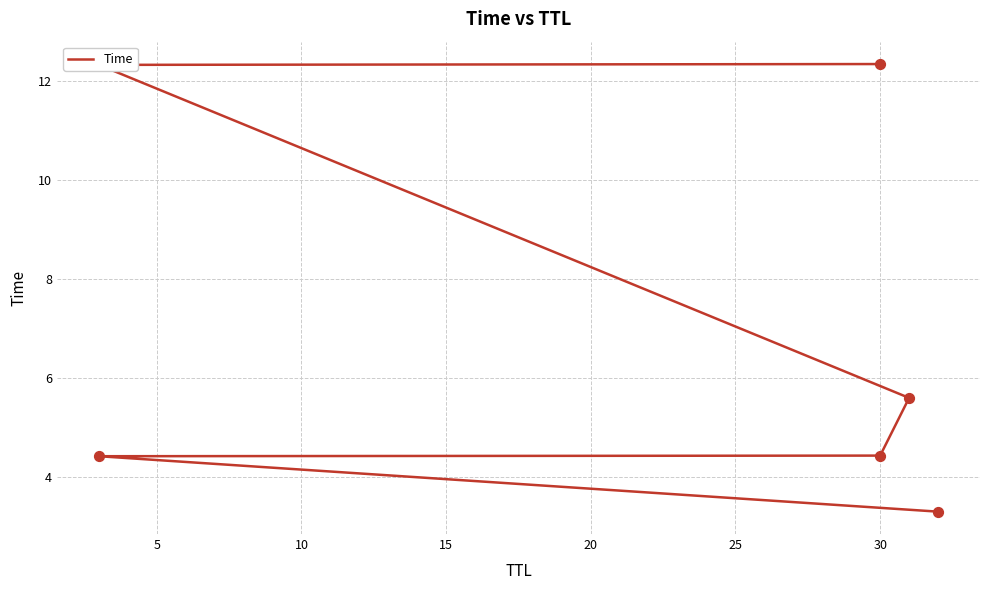

What is the change in value from 15 to 25?

+6.8